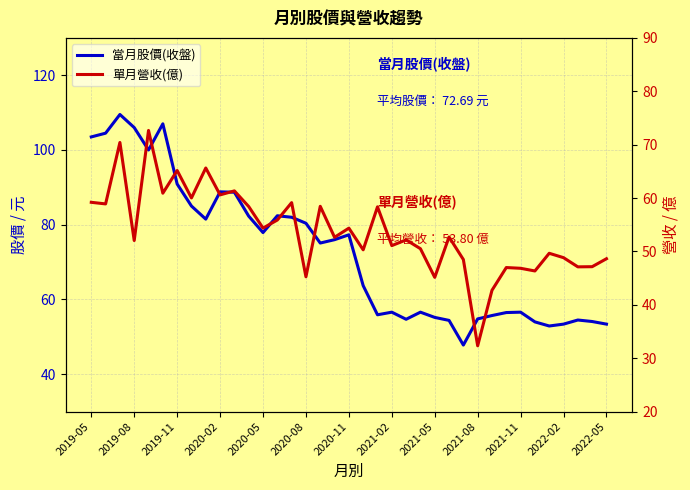

In 當月股價(收盤), how many points are lower than both neighbors (excluding endpoints)?

8